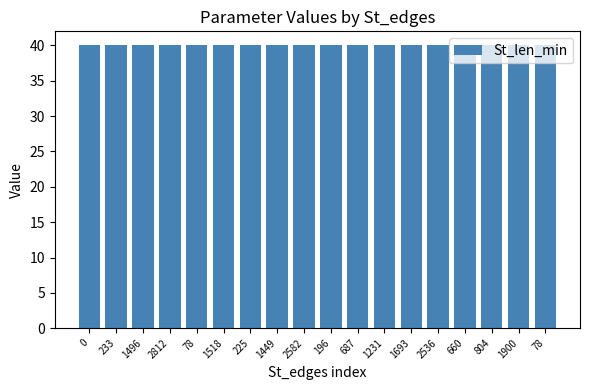

Are the bars horizontal?

No